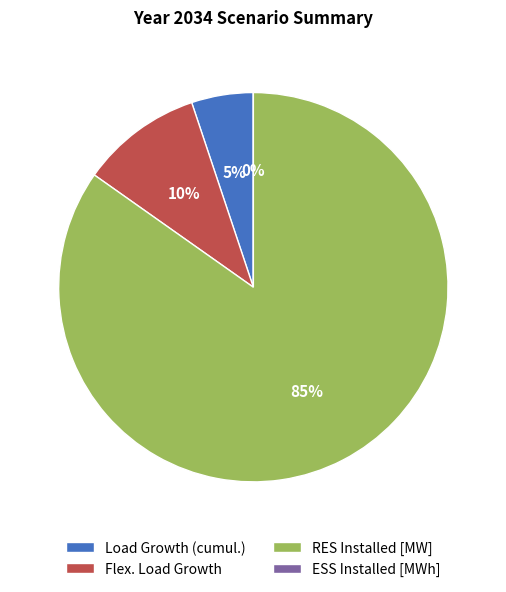

The RES Installed [MW] slice represents 98% of the pie. True or false?

False